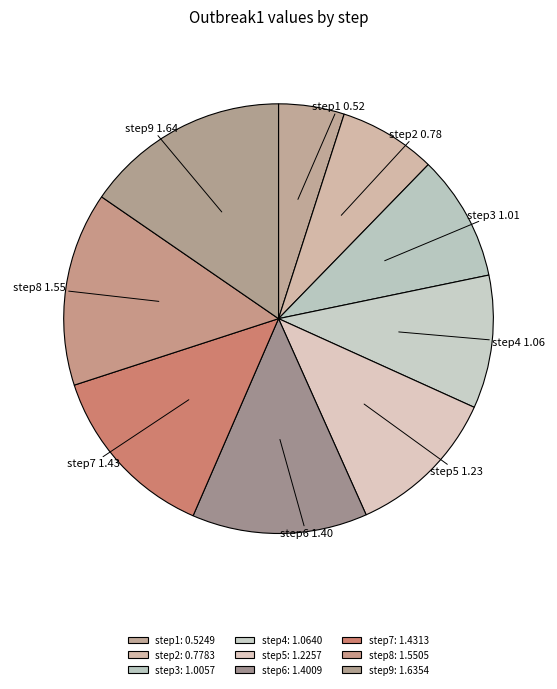

How many segments does this pie chart have?

9